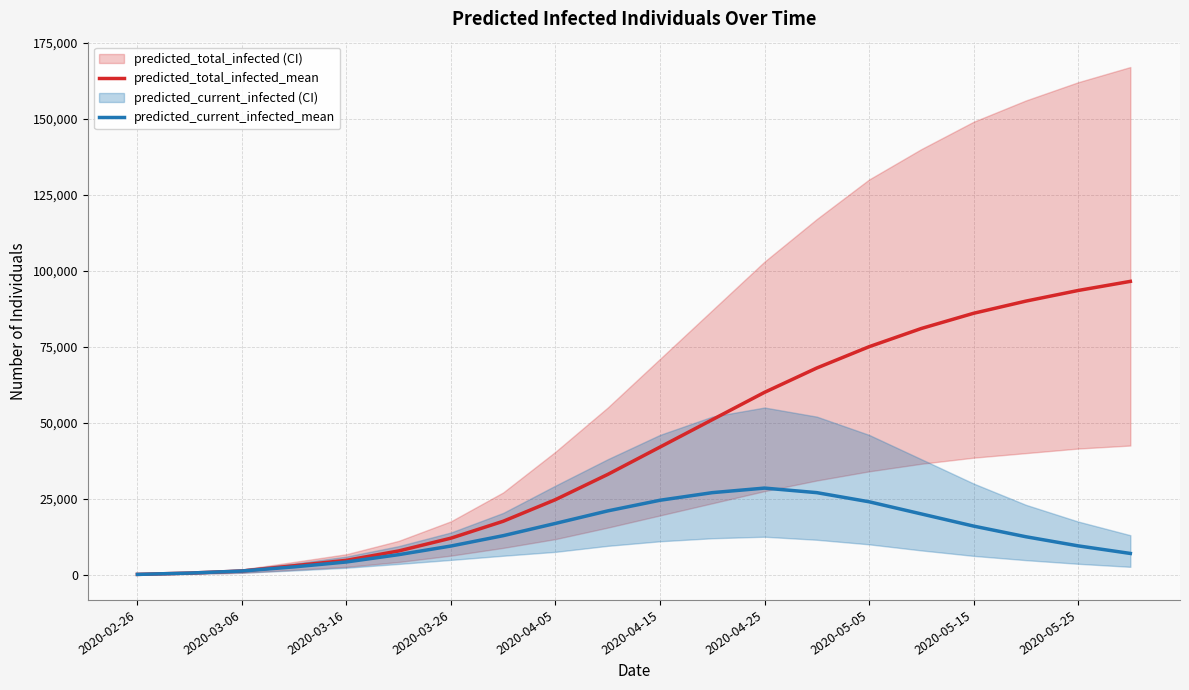

Where does the predicted_total_infected_mean series first go above 42000?

11